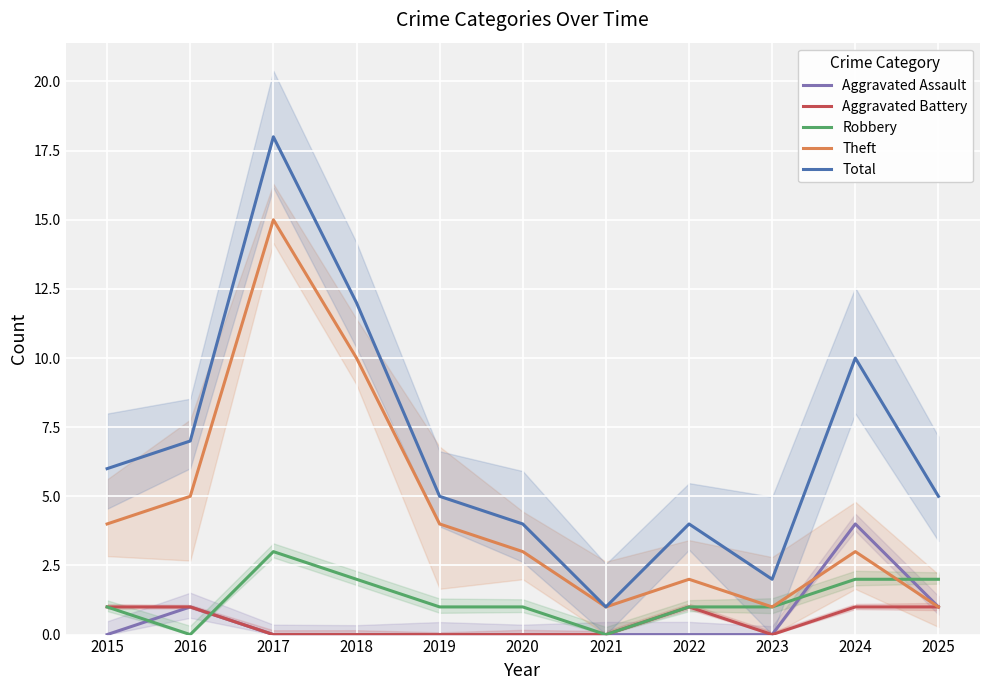

Which category has the highest value in the Aggravated Assault series?

2024